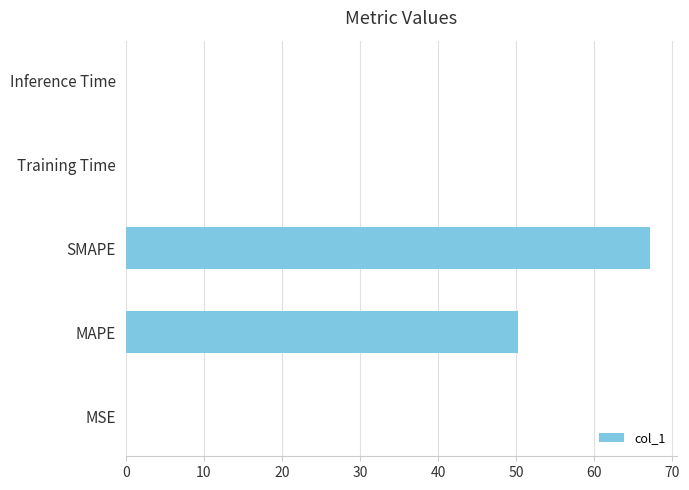

What is the sum of all values?

117.5